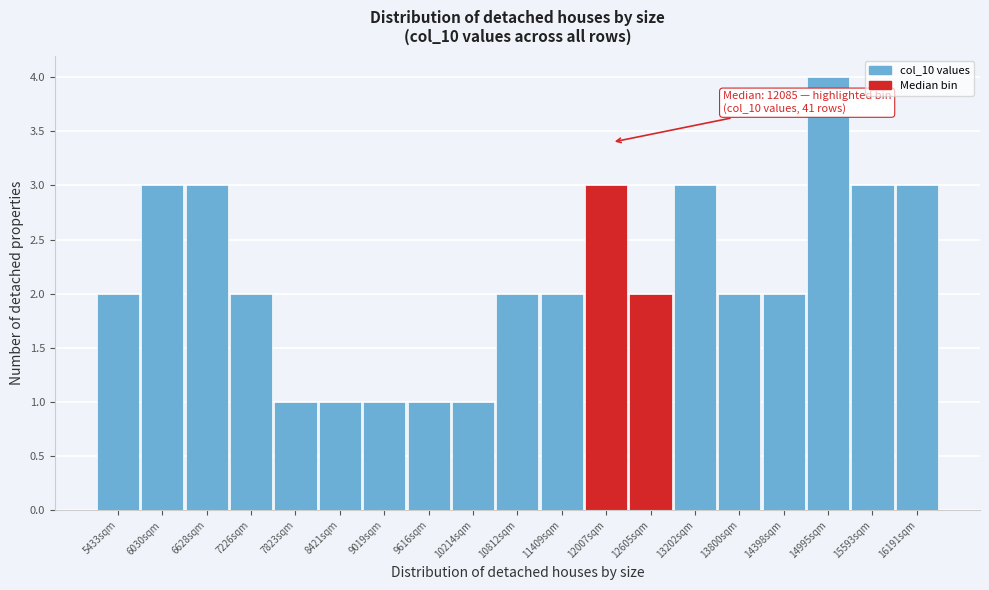

Which range on the x-axis has the tallest bar?

14700 to 15300